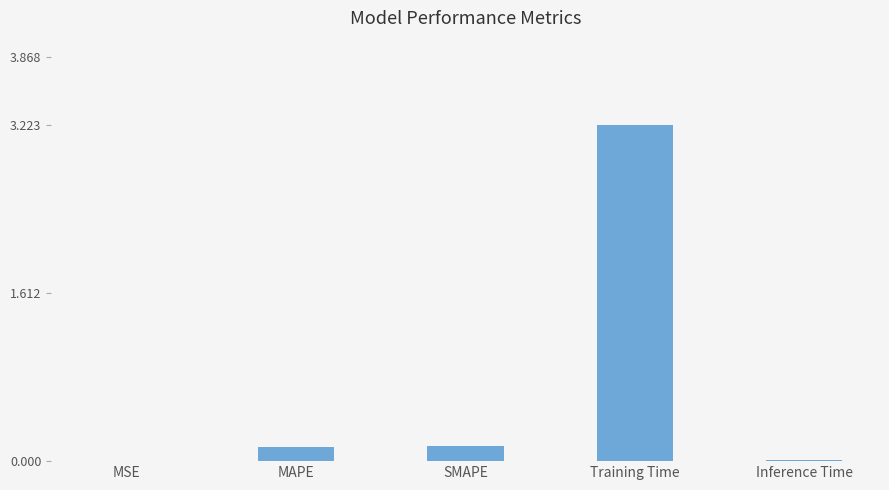

Which category has the highest value across all series?

Training Time